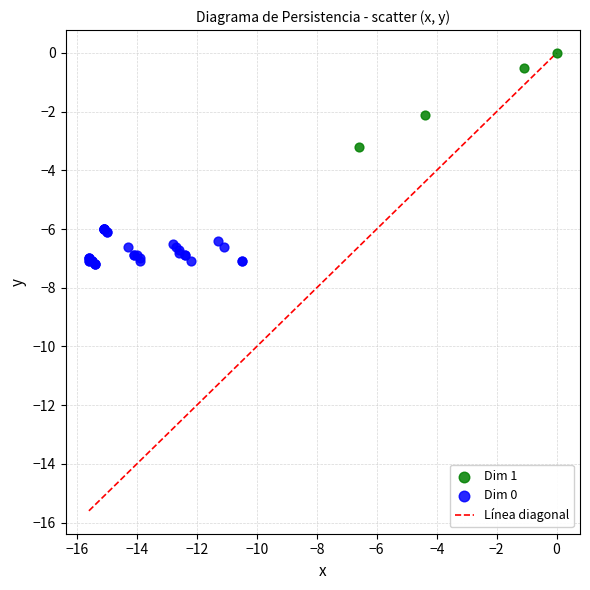

Which series contains the lowest Y value?

Dim 0